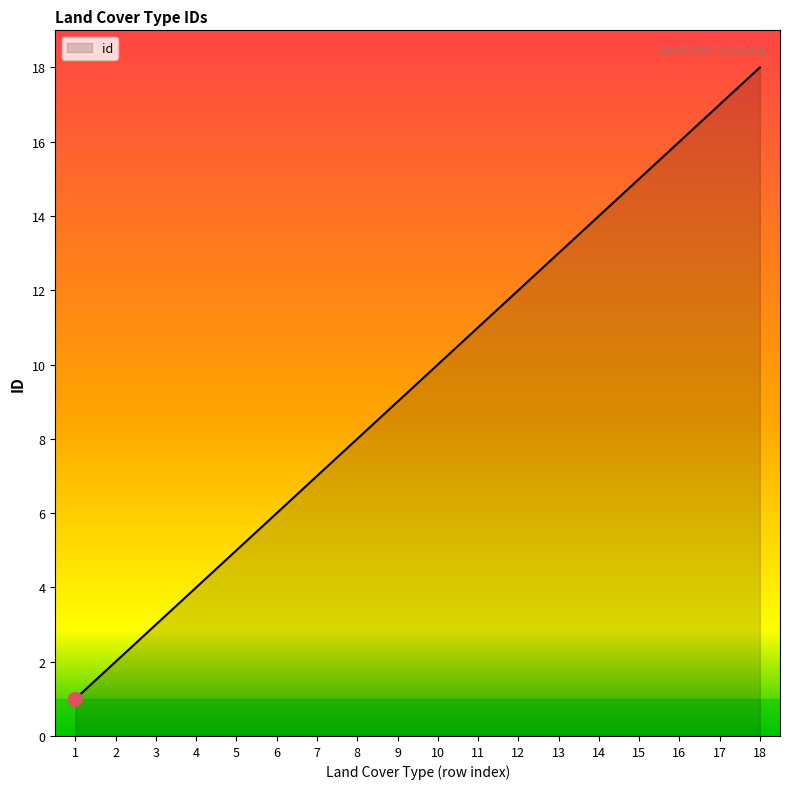

What is the change in value from 3 to 10?

+7